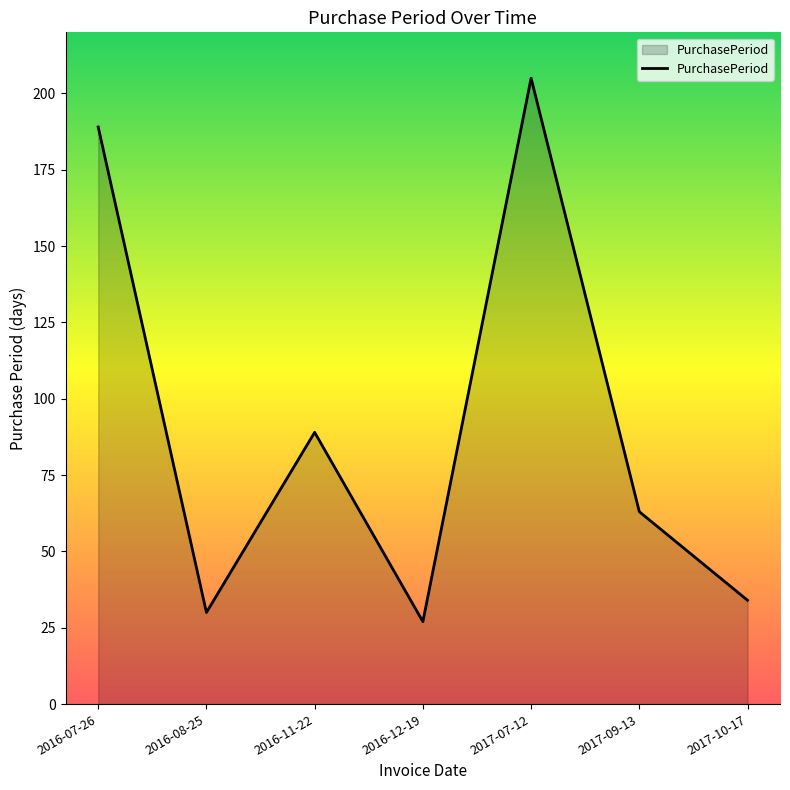

Rank the categories by value from highest to lowest.

2017-07-12, 2016-07-26, 2016-11-22, 2017-09-13, 2017-10-17, 2016-08-25, 2016-12-19